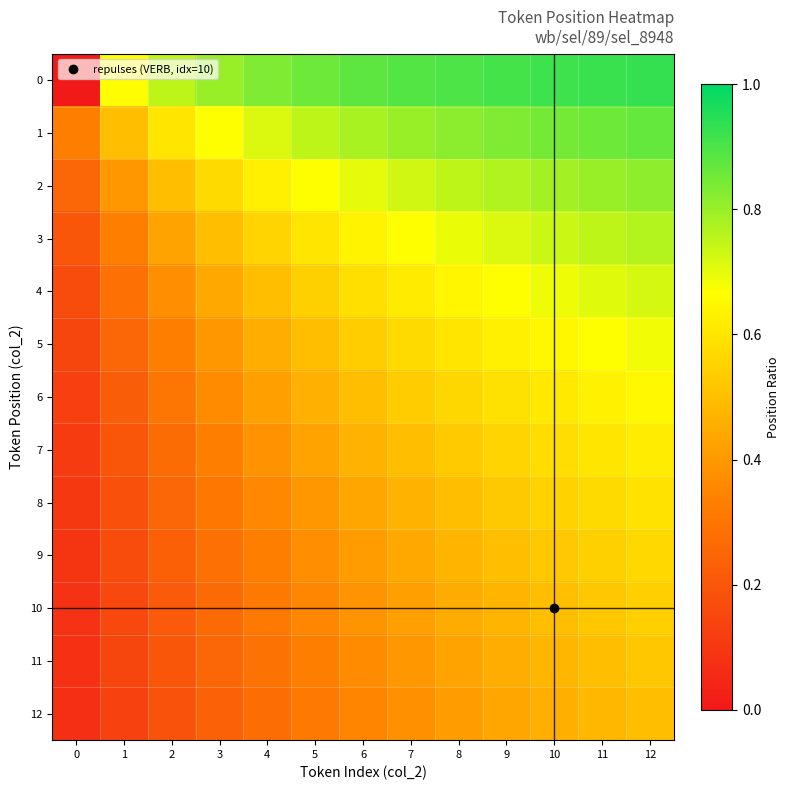

What is the total value across all series at 3?

5.4